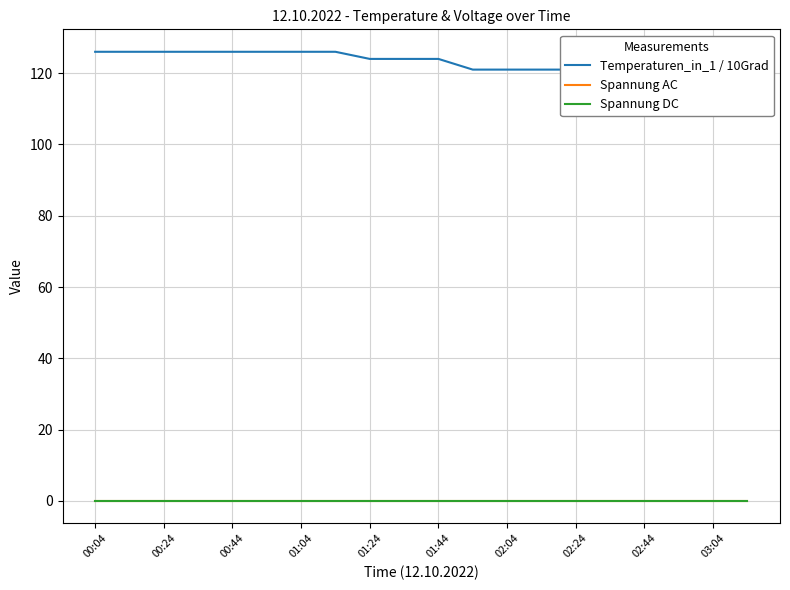

Which category has the highest value in the Temperaturen_in_1 / 10Grad series?

00:04